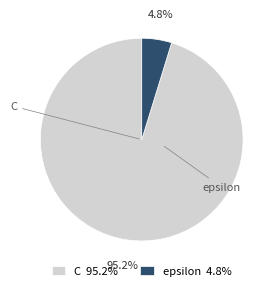

Is there a majority slice in this chart?

Yes